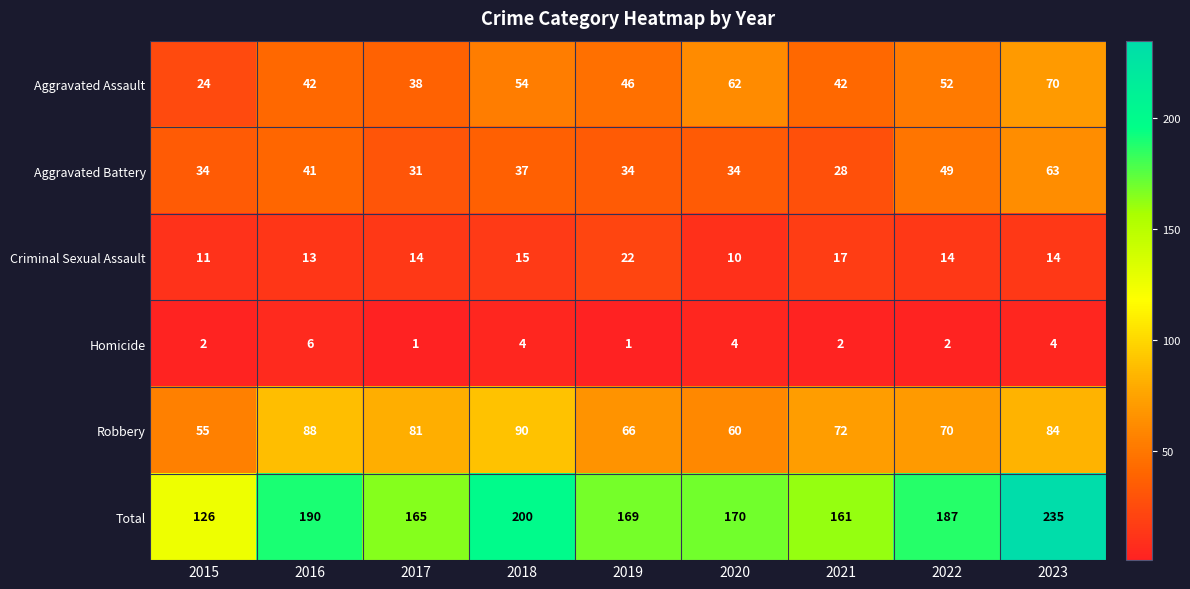

What is the greatest value displayed?

235